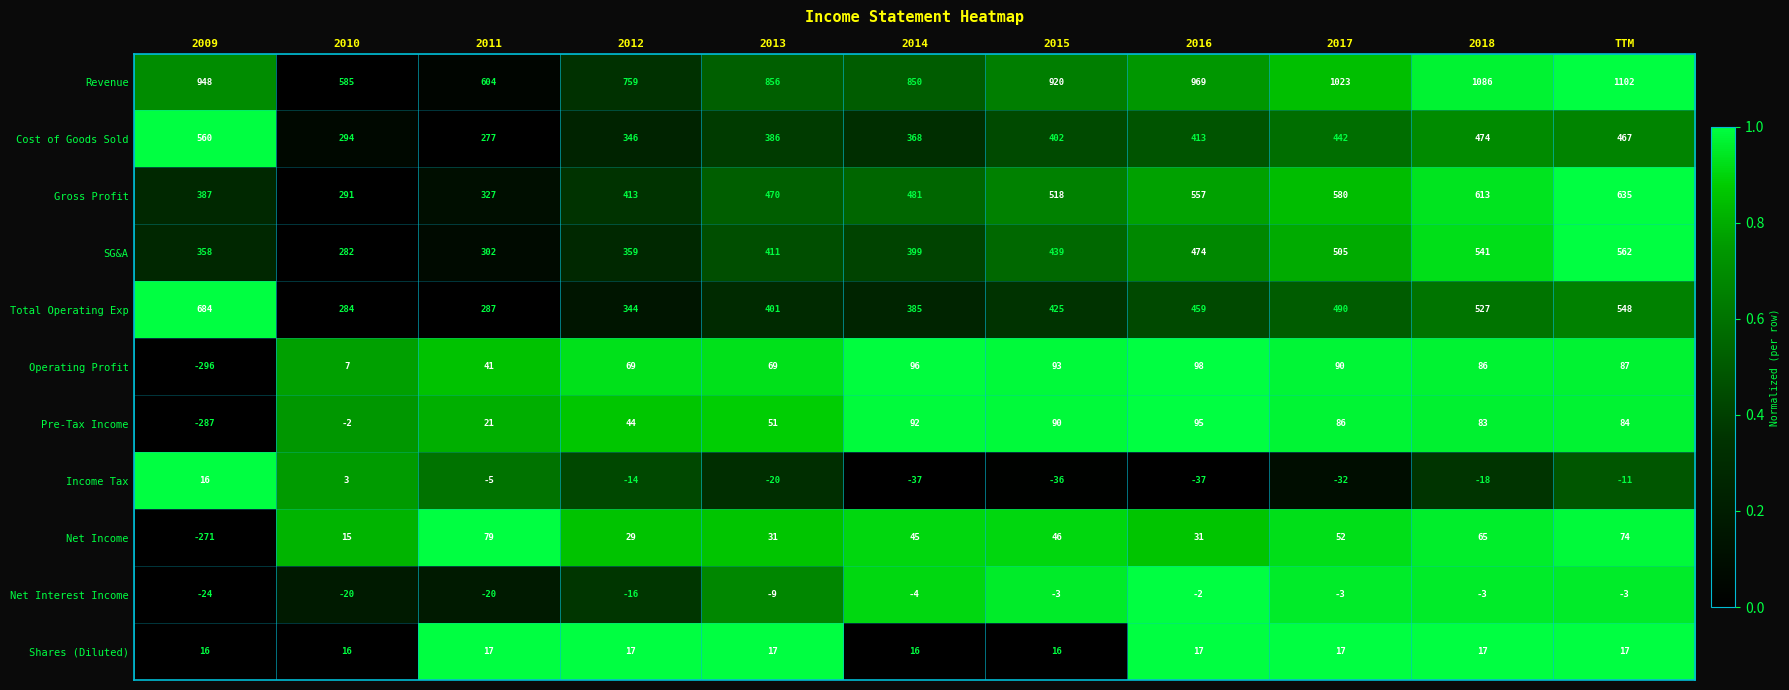

What is the difference between the second highest and second lowest values in the Operating Profit series?

89